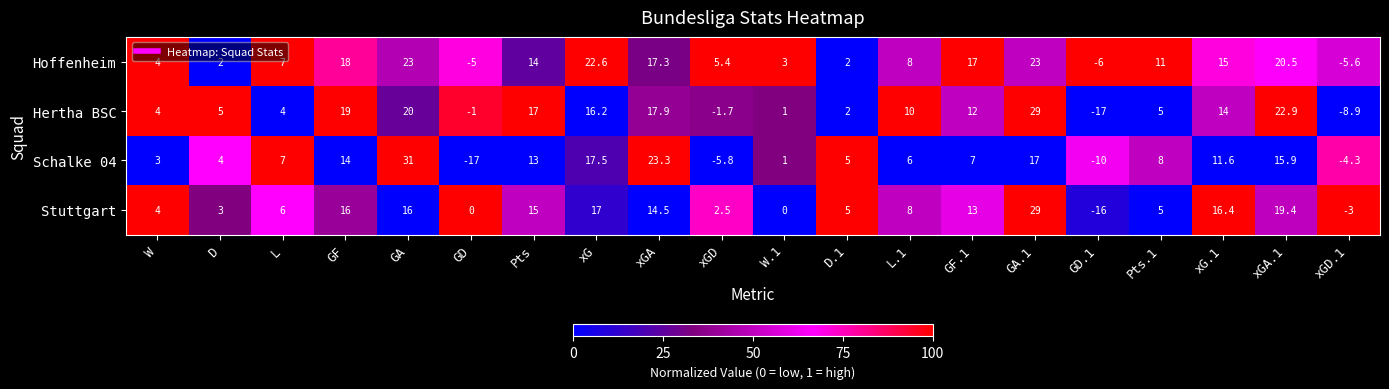

Is it true that Stuttgart equals 5.0 at D.1?

True